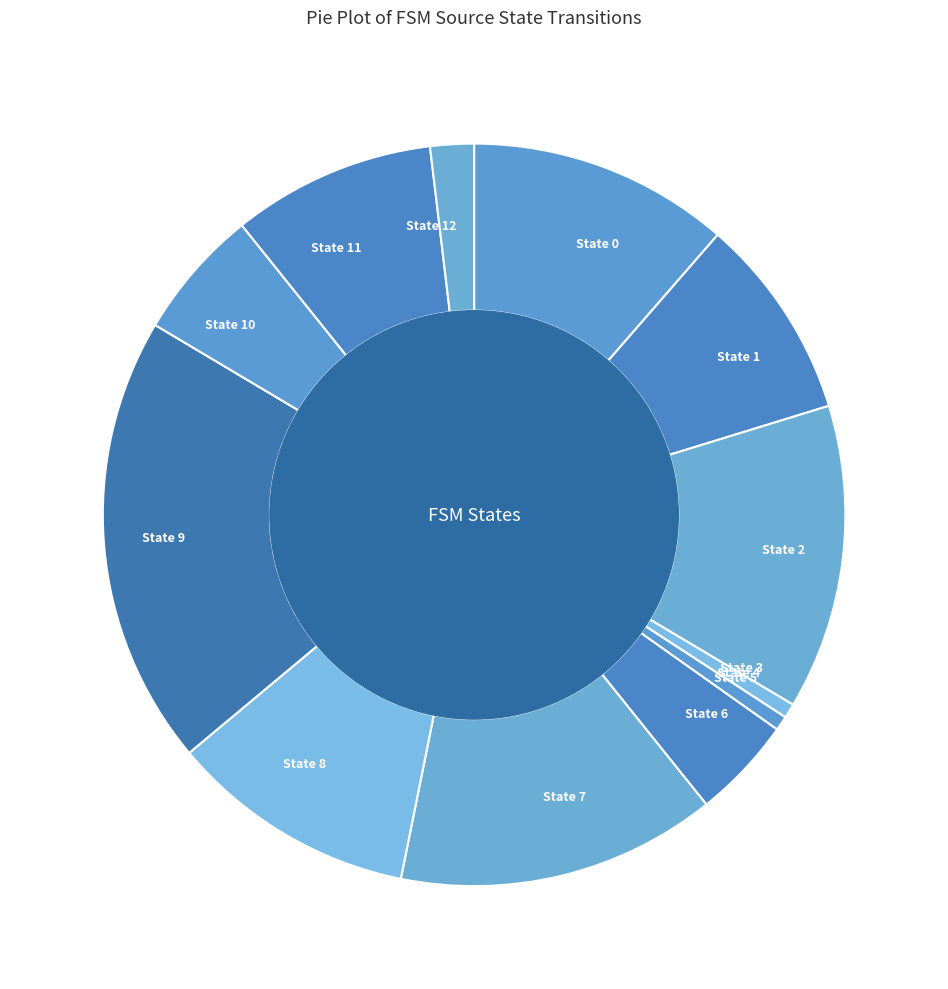

Between State 6 and State 8, which is larger?

State 8